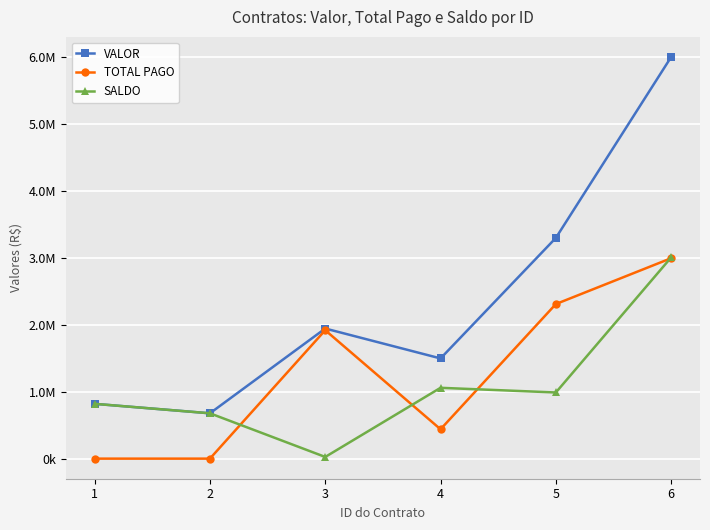

At how many categories does at least one series exceed 663030?

6